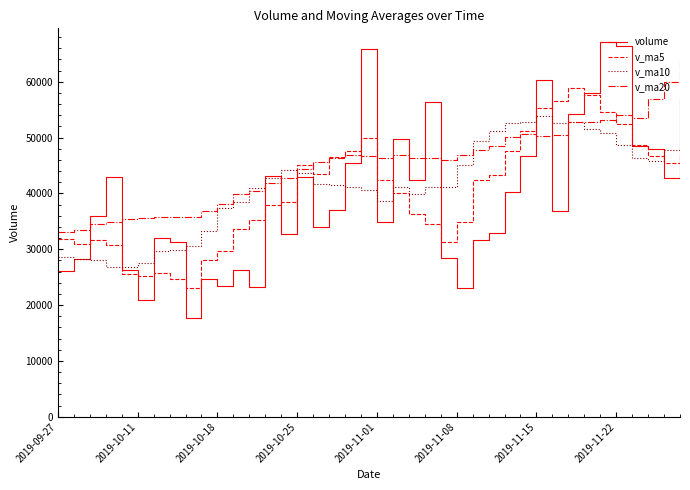

Which series has the largest total across all categories?

v_ma20